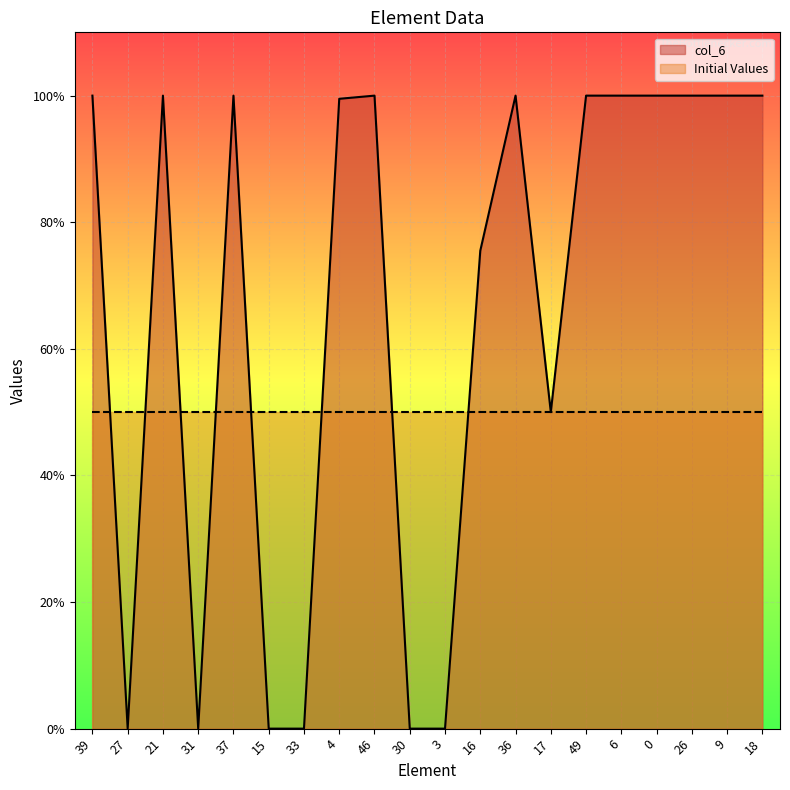

How many points are higher than both their immediate neighbors (excluding endpoints)?

4